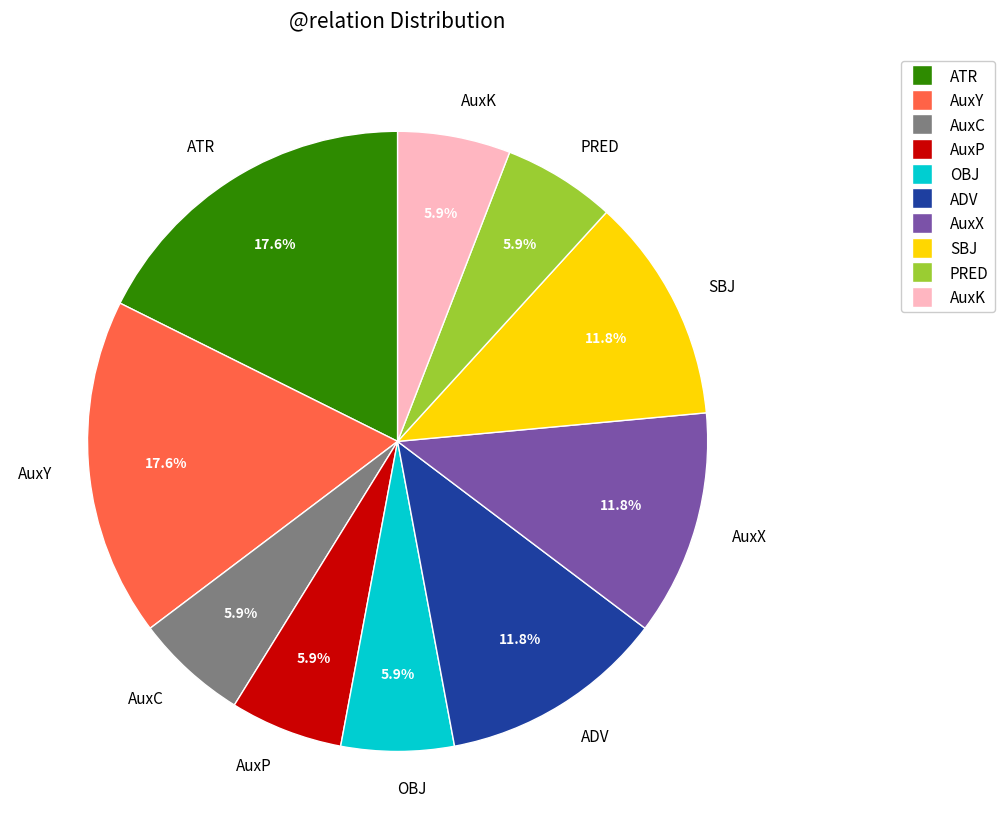

True or false: OBJ accounts for 6% of the total.

True